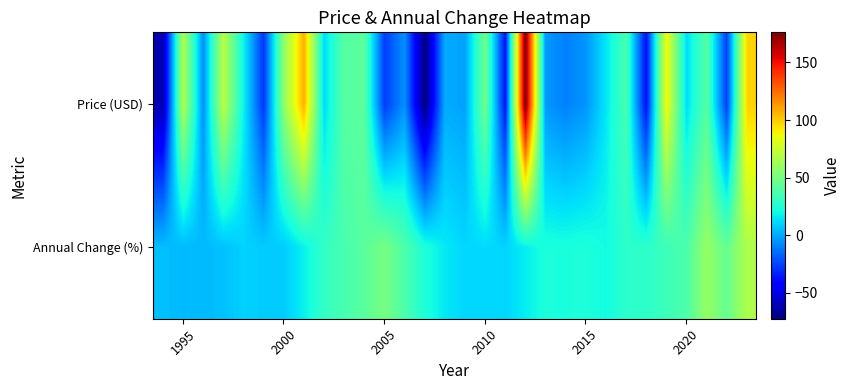

Which series has the largest range (max minus min)?

Price (USD)